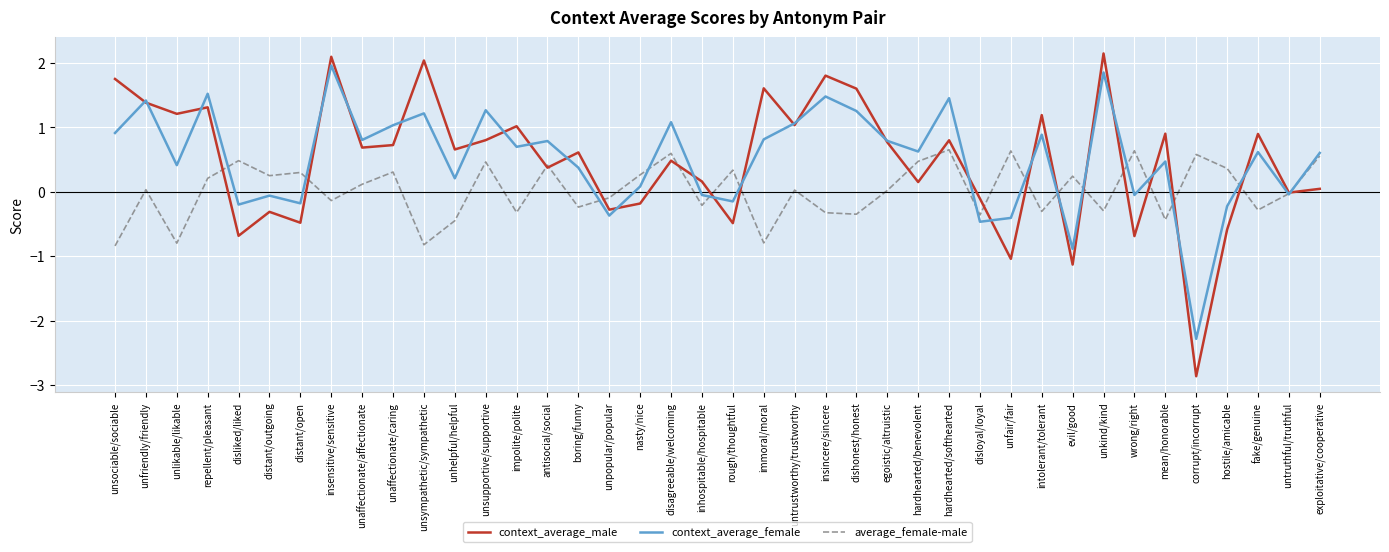

Is it true that context_average_male equals 0.7 at unaffectionate/affectionate?

True